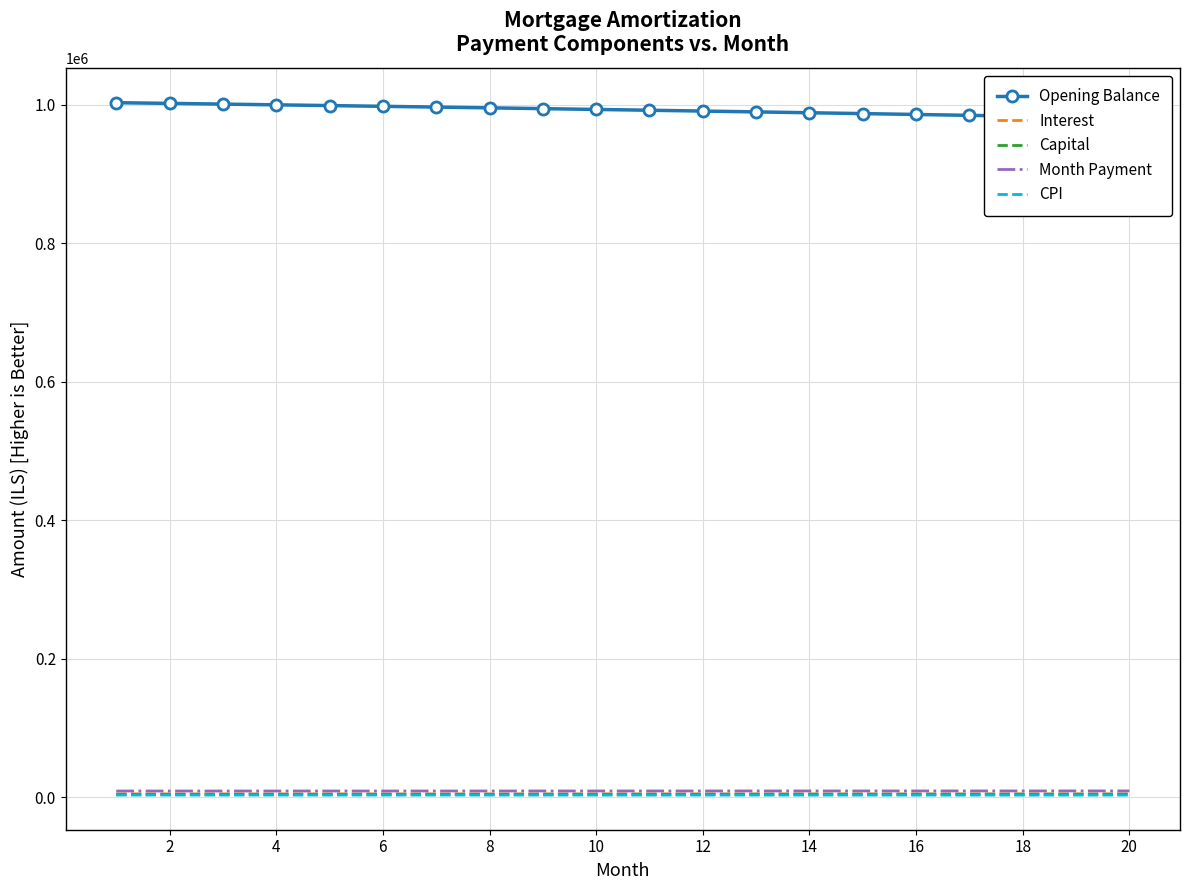

True or false: Interest has a value of 8257.6 at 16.

False